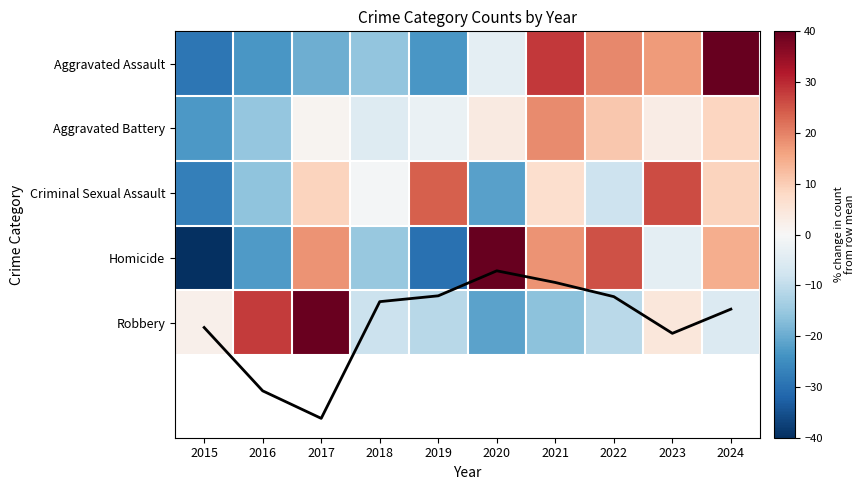

Which category has the highest value across all series?

2024